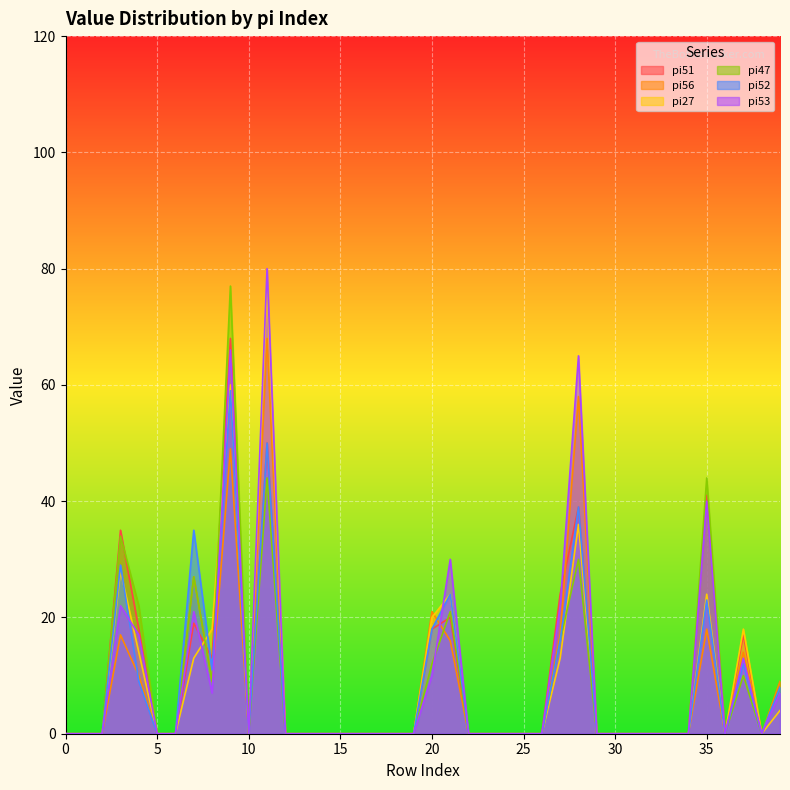

Which series has the largest total across all categories?

pi53